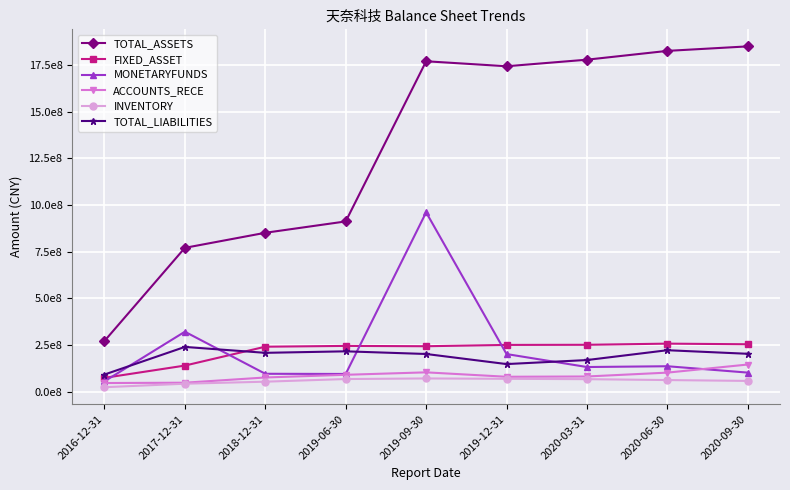

At which category does TOTAL_ASSETS reach its first local peak?

2019-09-30